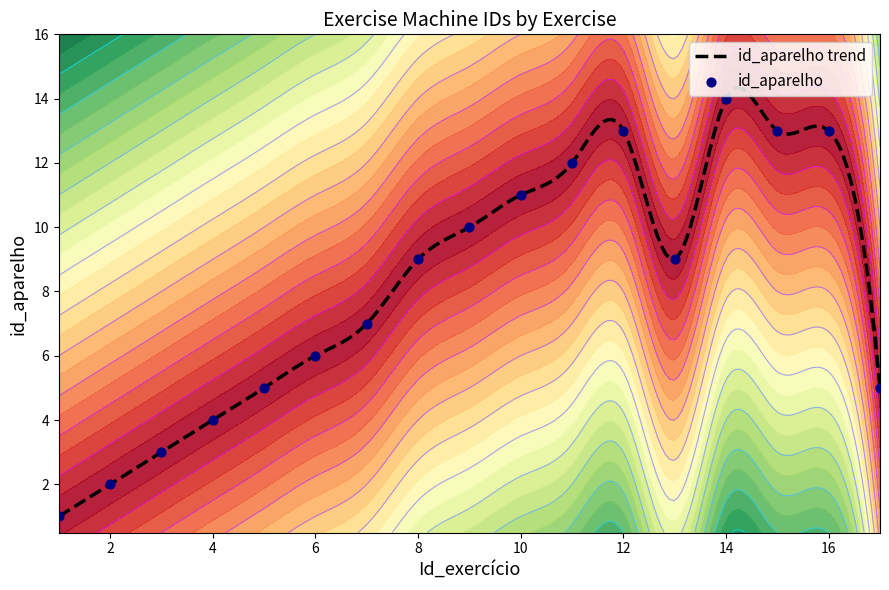

Which has a higher value, 12 or 3?

12